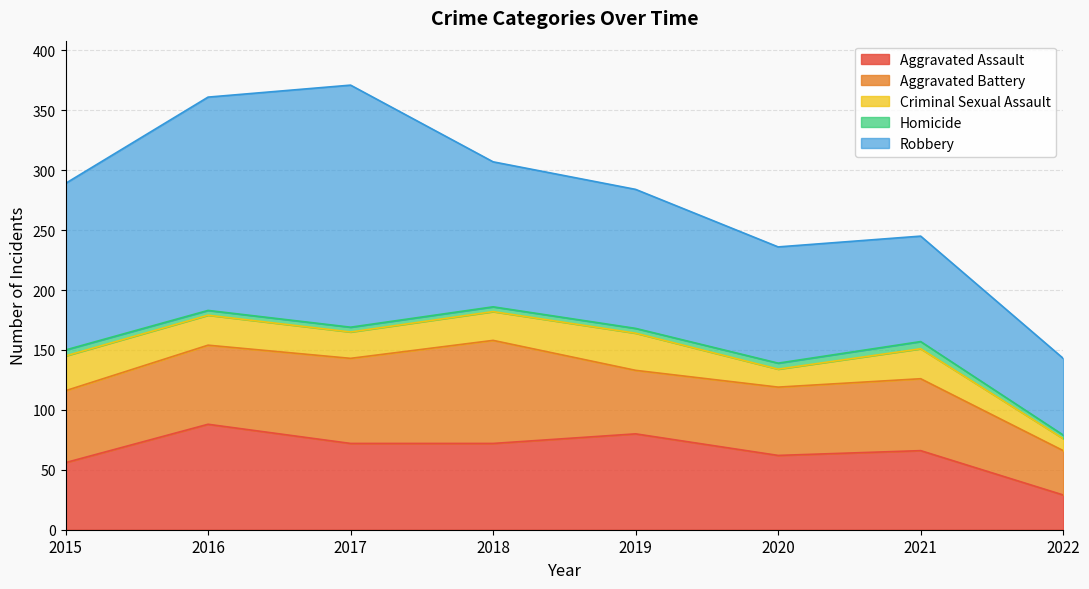

Which series changed the most between 2021 and 2022?

Aggravated Assault